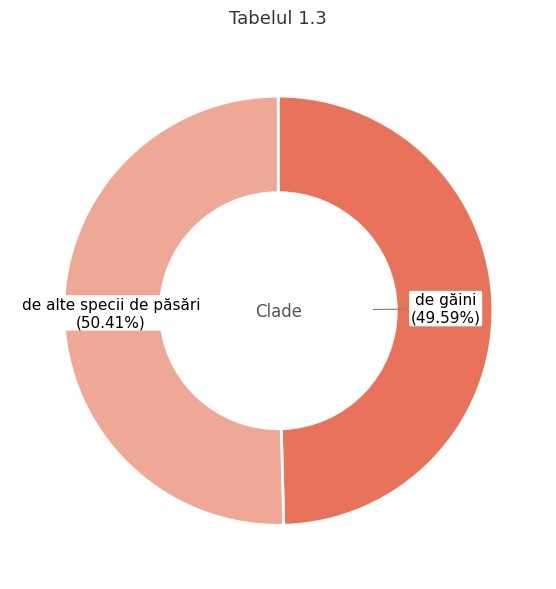

Rank the categories by value from highest to lowest.

de alte specii de păsări, de găini